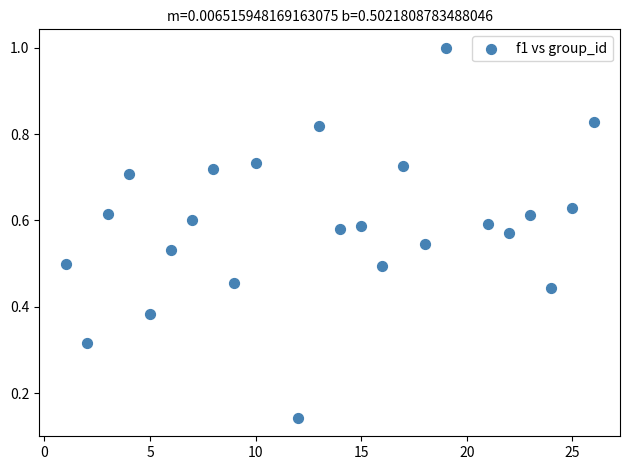

What is the range of Y values (max minus min)?

0.9